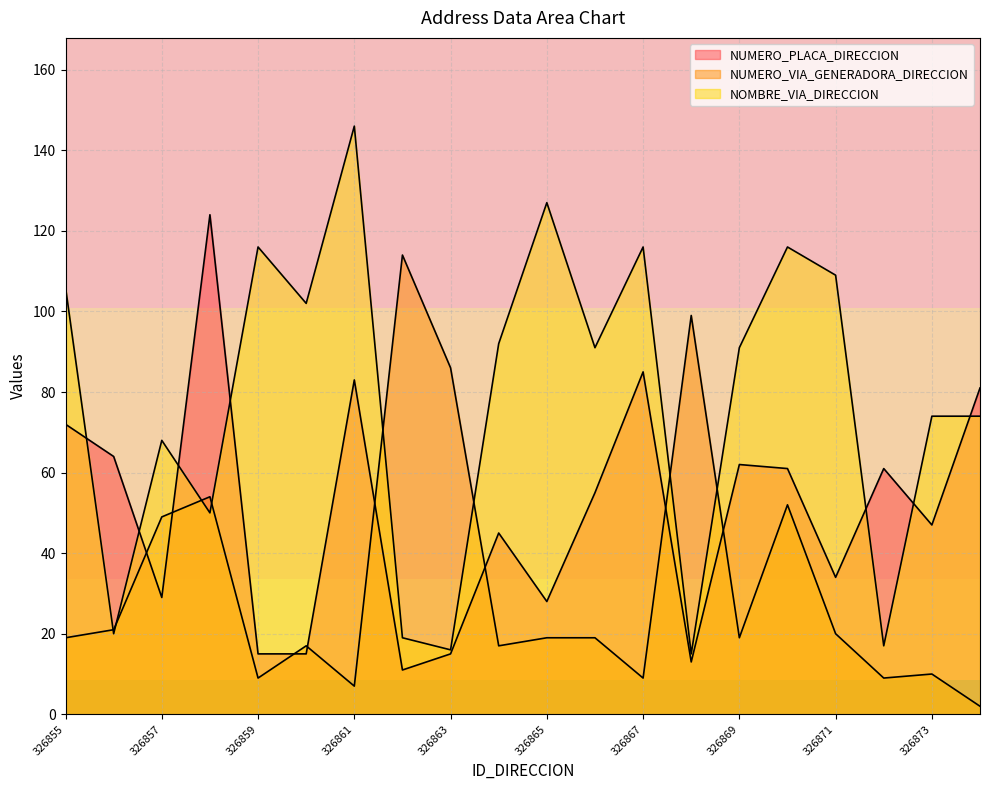

At 326863, list the series in order from smallest to largest.

NUMERO_PLACA_DIRECCION, NOMBRE_VIA_DIRECCION, NUMERO_VIA_GENERADORA_DIRECCION